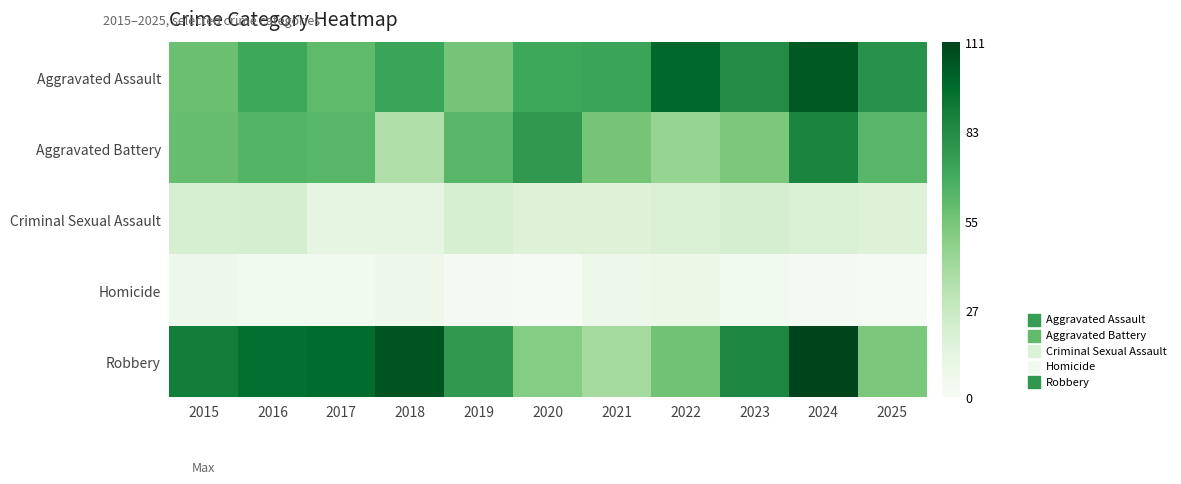

Rank the series at 2021 from lowest to highest value.

Homicide, Criminal Sexual Assault, Robbery, Aggravated Battery, Aggravated Assault